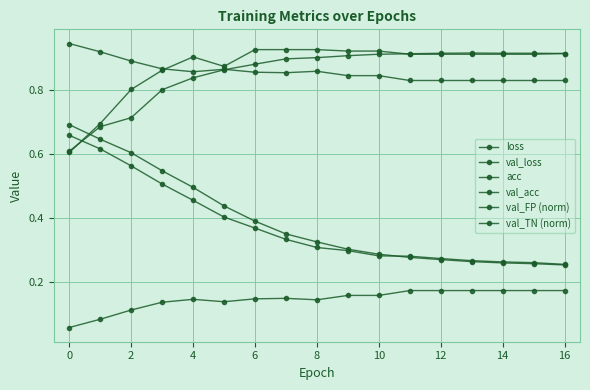

What is the value of the val_acc point at the 9th from the left?

0.9